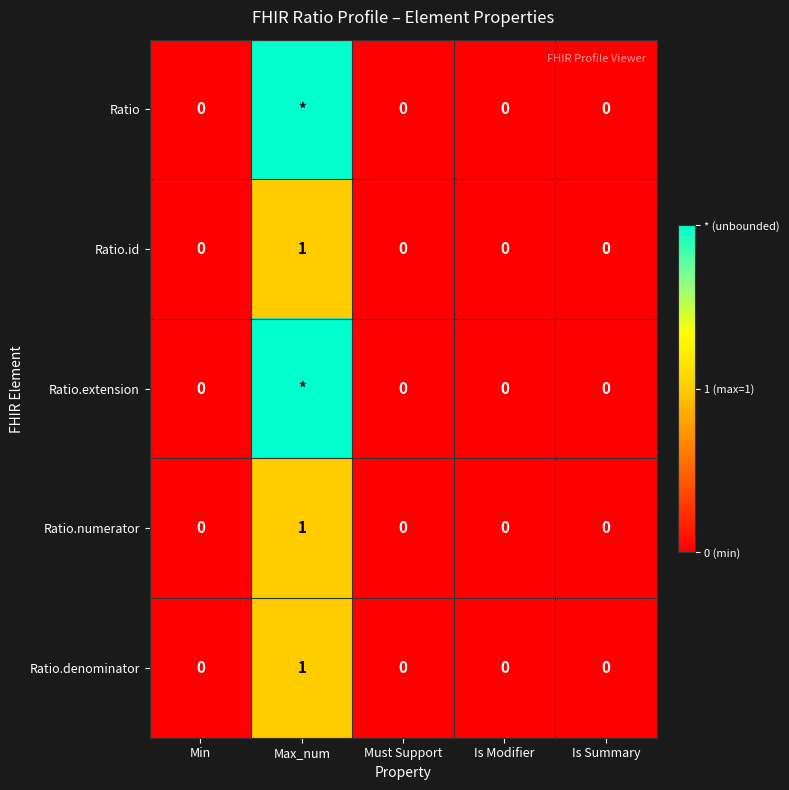

At how many categories does at least one series exceed 0?

1